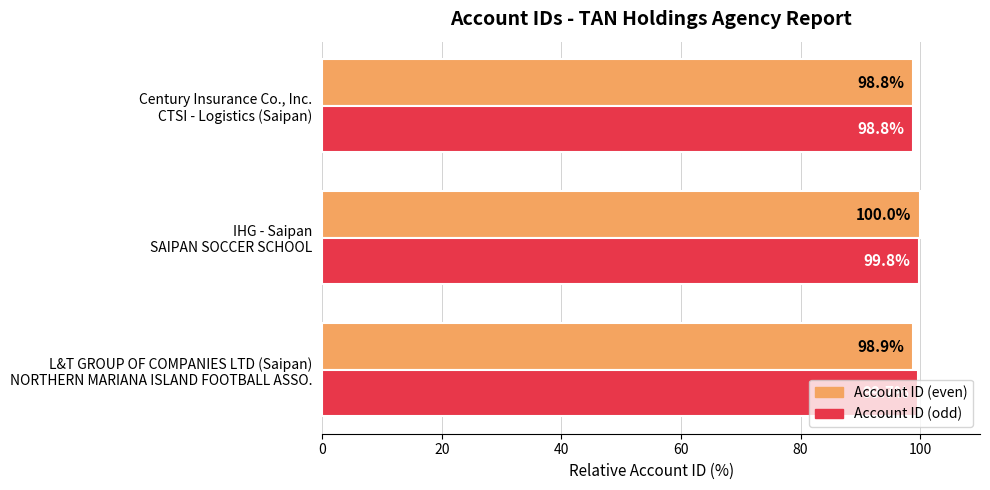

Which series has the largest total across all categories?

Account ID (odd)